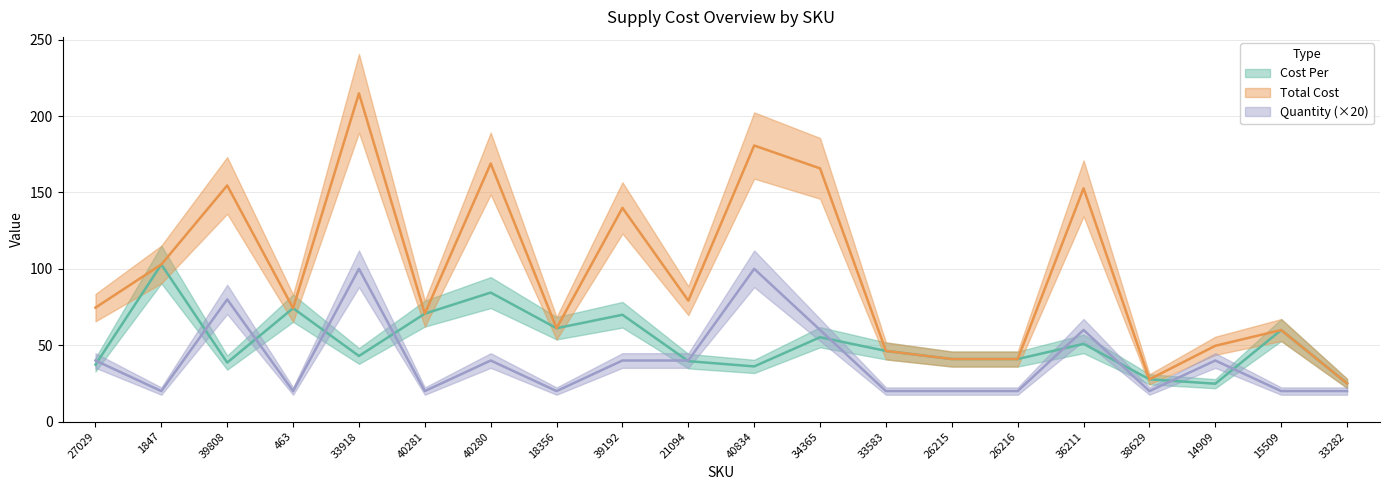

What is the smallest value displayed?

20.0